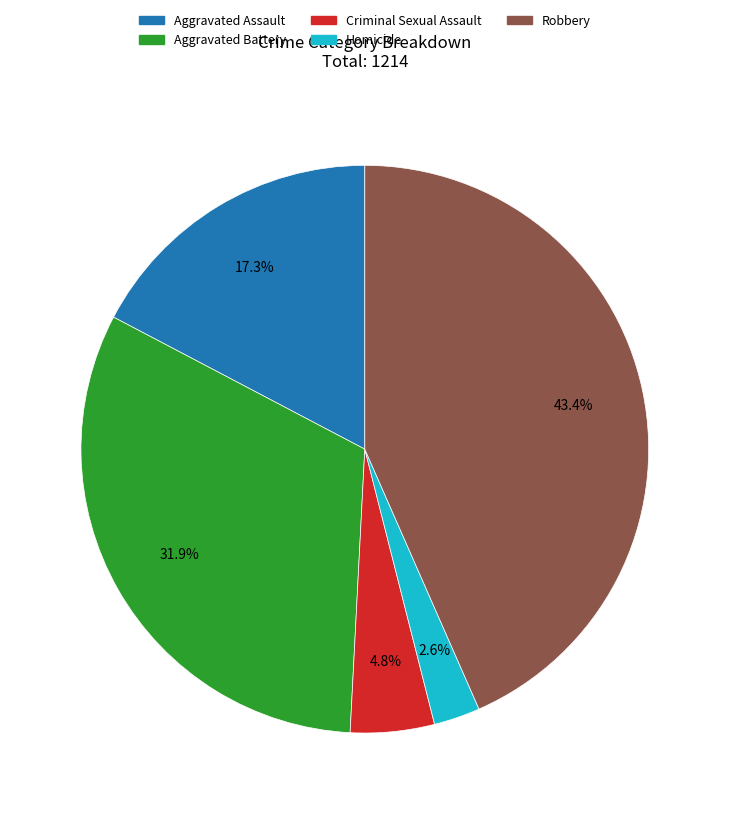

Is the sum of Aggravated Assault and Criminal Sexual Assault greater than half?

No